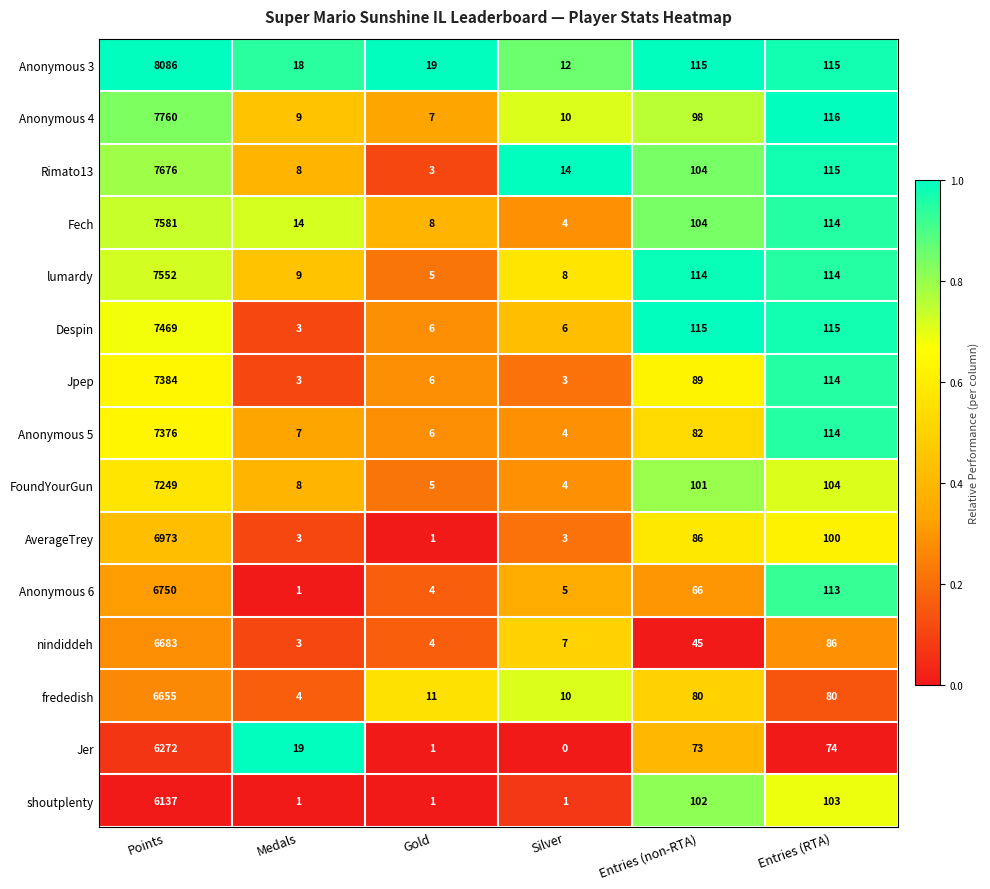

At how many categories does at least one series exceed 0?

6